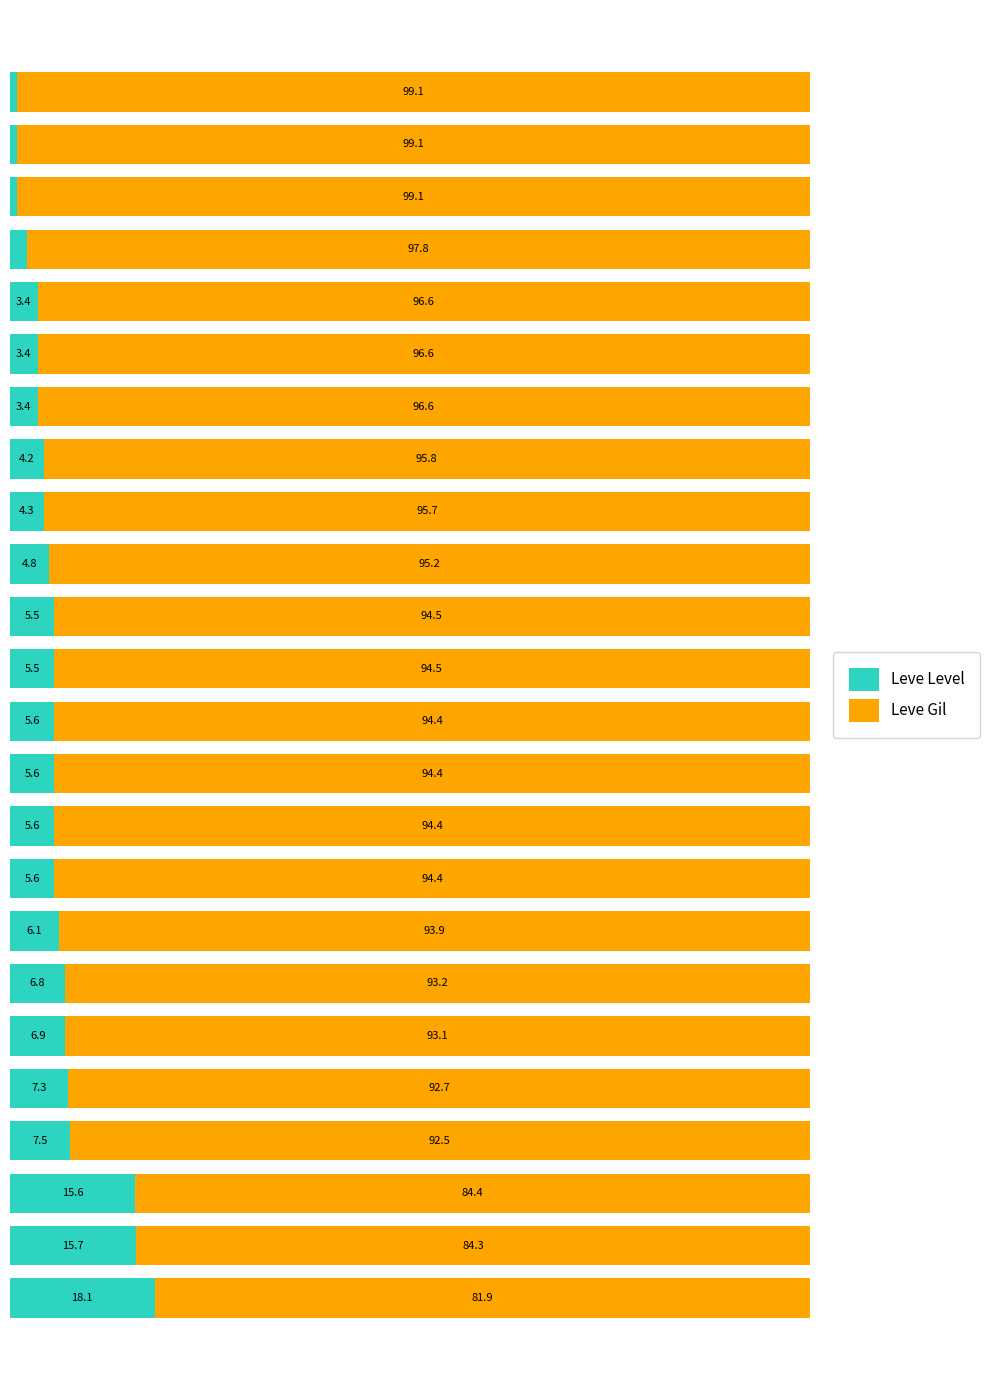

Reading right to left, transcribe all the data shown in this chart.

Leve Level: 0.9	0.9	0.9	2.2	3.4	3.4	3.4	4.2	4.3	4.8	5.5	5.5	5.6	5.6	5.6	5.6	6.1	6.8	6.9	7.3	7.5	15.6	15.7	18.1
Leve Gil: 99.1	99.1	99.1	97.8	96.6	96.6	96.6	95.8	95.7	95.2	94.5	94.5	94.4	94.4	94.4	94.4	93.9	93.2	93.1	92.7	92.5	84.4	84.3	81.9